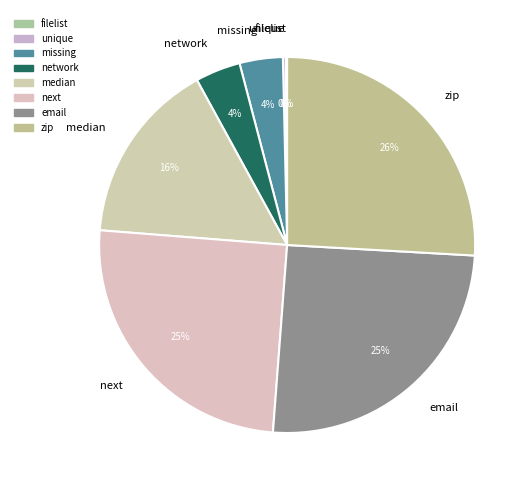

Does any single category account for the majority?

No